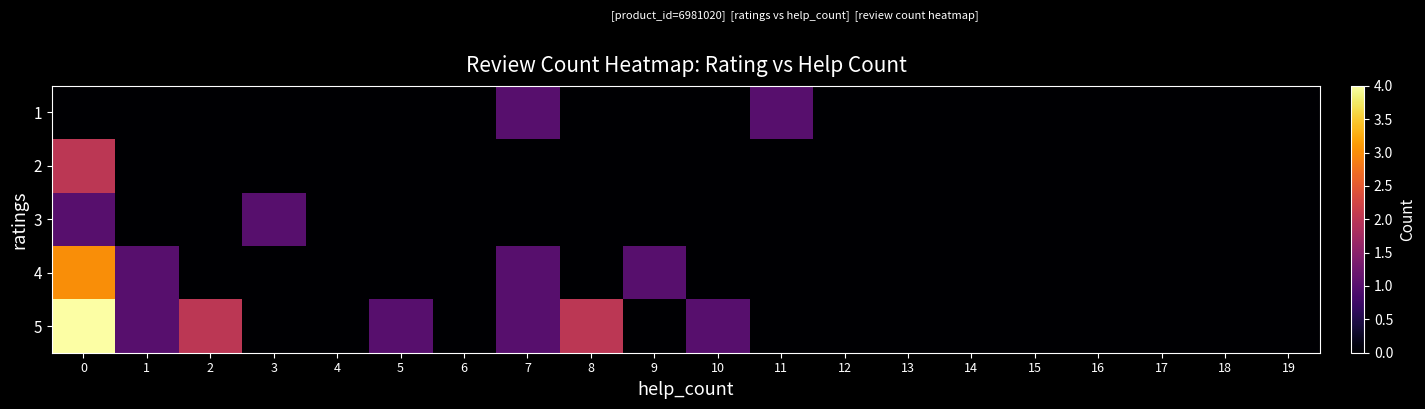

Reading right to left, what are all the values shown in this chart?

1: 19=0	18=0	17=0	16=0	15=0	14=0	13=0	12=0	11=1	10=0	9=0	8=0	7=1	6=0	5=0	4=0	3=0	2=0	1=0	0=0
2: 19=0	18=0	17=0	16=0	15=0	14=0	13=0	12=0	11=0	10=0	9=0	8=0	7=0	6=0	5=0	4=0	3=0	2=0	1=0	0=2
3: 19=0	18=0	17=0	16=0	15=0	14=0	13=0	12=0	11=0	10=0	9=0	8=0	7=0	6=0	5=0	4=0	3=1	2=0	1=0	0=1
4: 19=0	18=0	17=0	16=0	15=0	14=0	13=0	12=0	11=0	10=0	9=1	8=0	7=1	6=0	5=0	4=0	3=0	2=0	1=1	0=3
5: 19=0	18=0	17=0	16=0	15=0	14=0	13=0	12=0	11=0	10=1	9=0	8=2	7=1	6=0	5=1	4=0	3=0	2=2	1=1	0=4